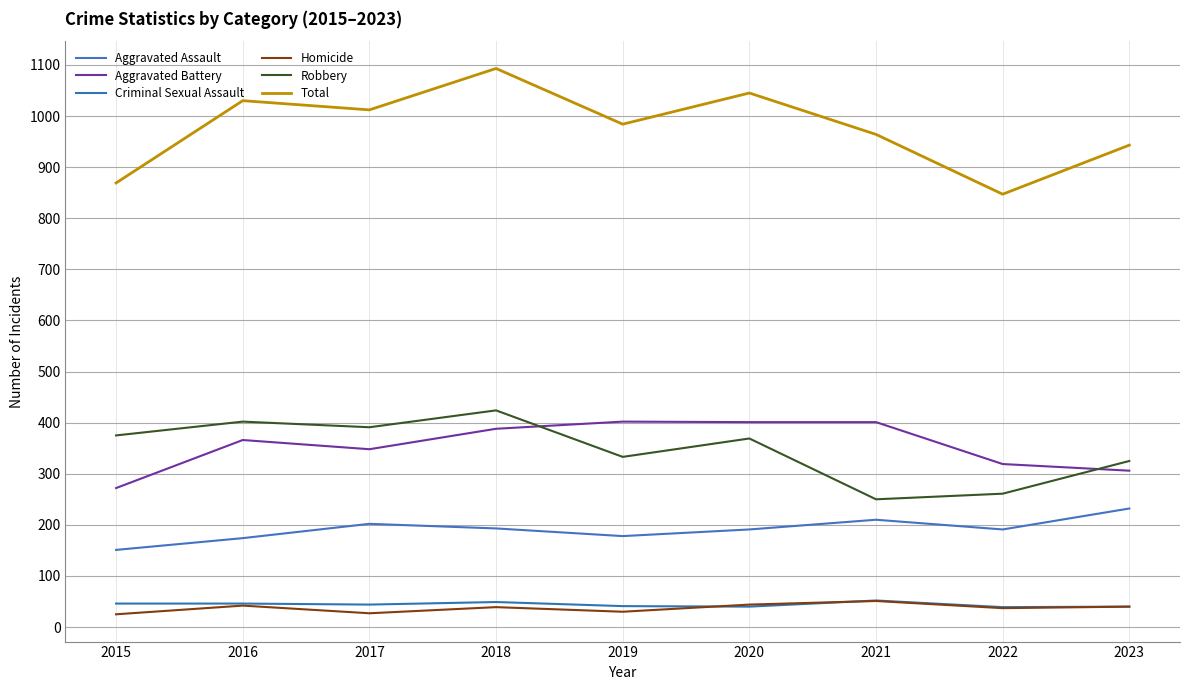

What are all the series names shown in the legend?

Aggravated Assault, Aggravated Battery, Criminal Sexual Assault, Homicide, Robbery, Total